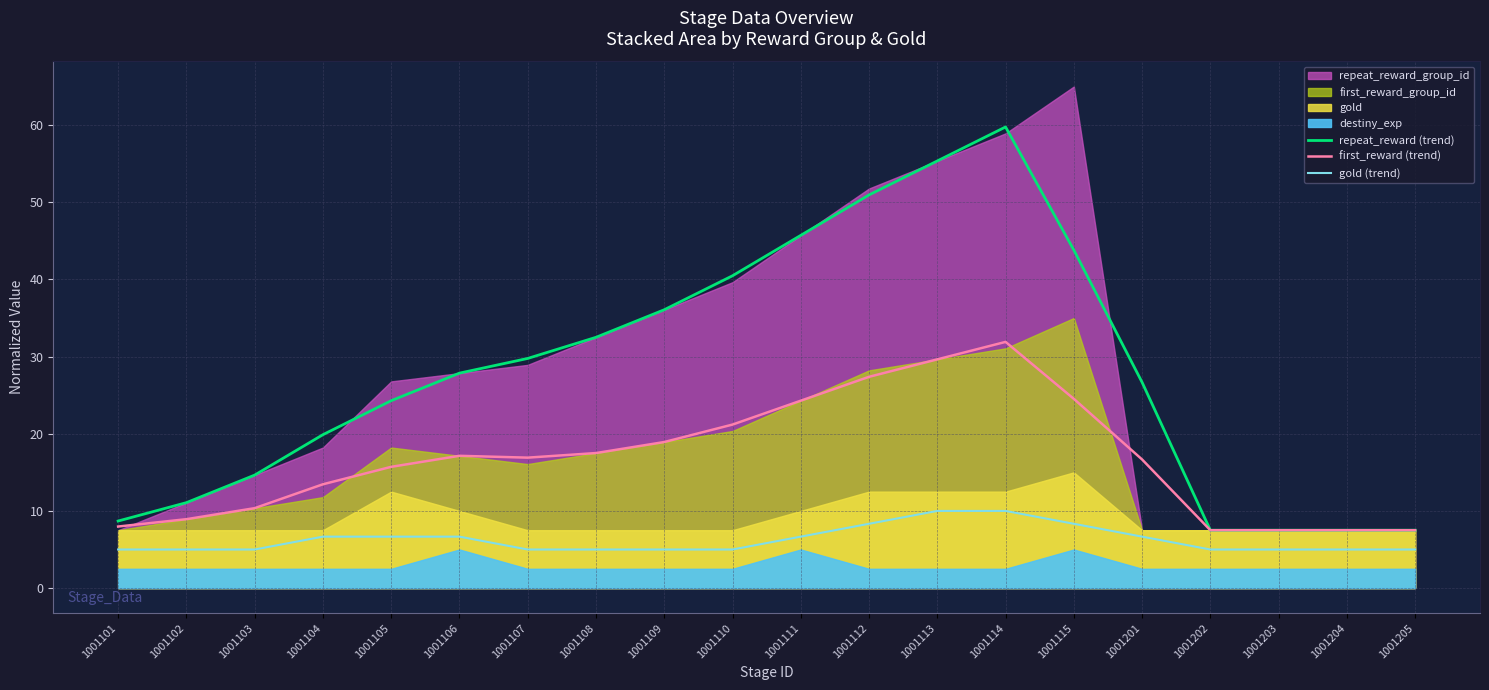

At which category does first_reward (trend) reach its first local peak?

1001106